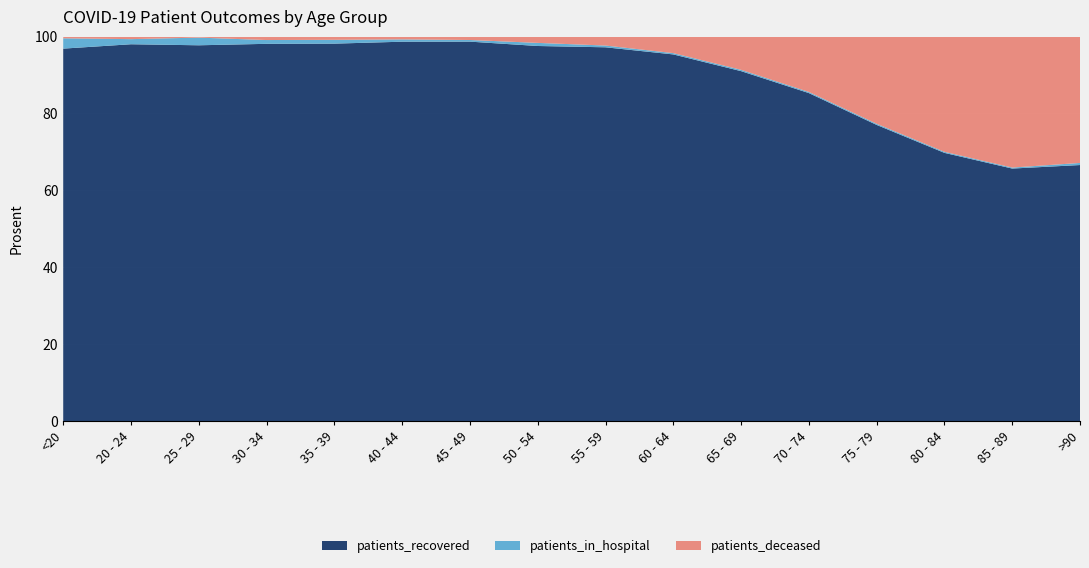

Reading left to right, list all the values displayed in this chart.

patients_recovered: 1300	443	735	1094	1286	1632	2781	4348	5341	5346	5298	6259	5858	4563	2790	1220
patients_deceased: 6	3	2	10	11	12	25	73	128	241	503	1056	1724	1960	1447	602
patients_in_hospital: 36	6	15	11	13	10	12	36	25	19	20	22	23	18	11	10